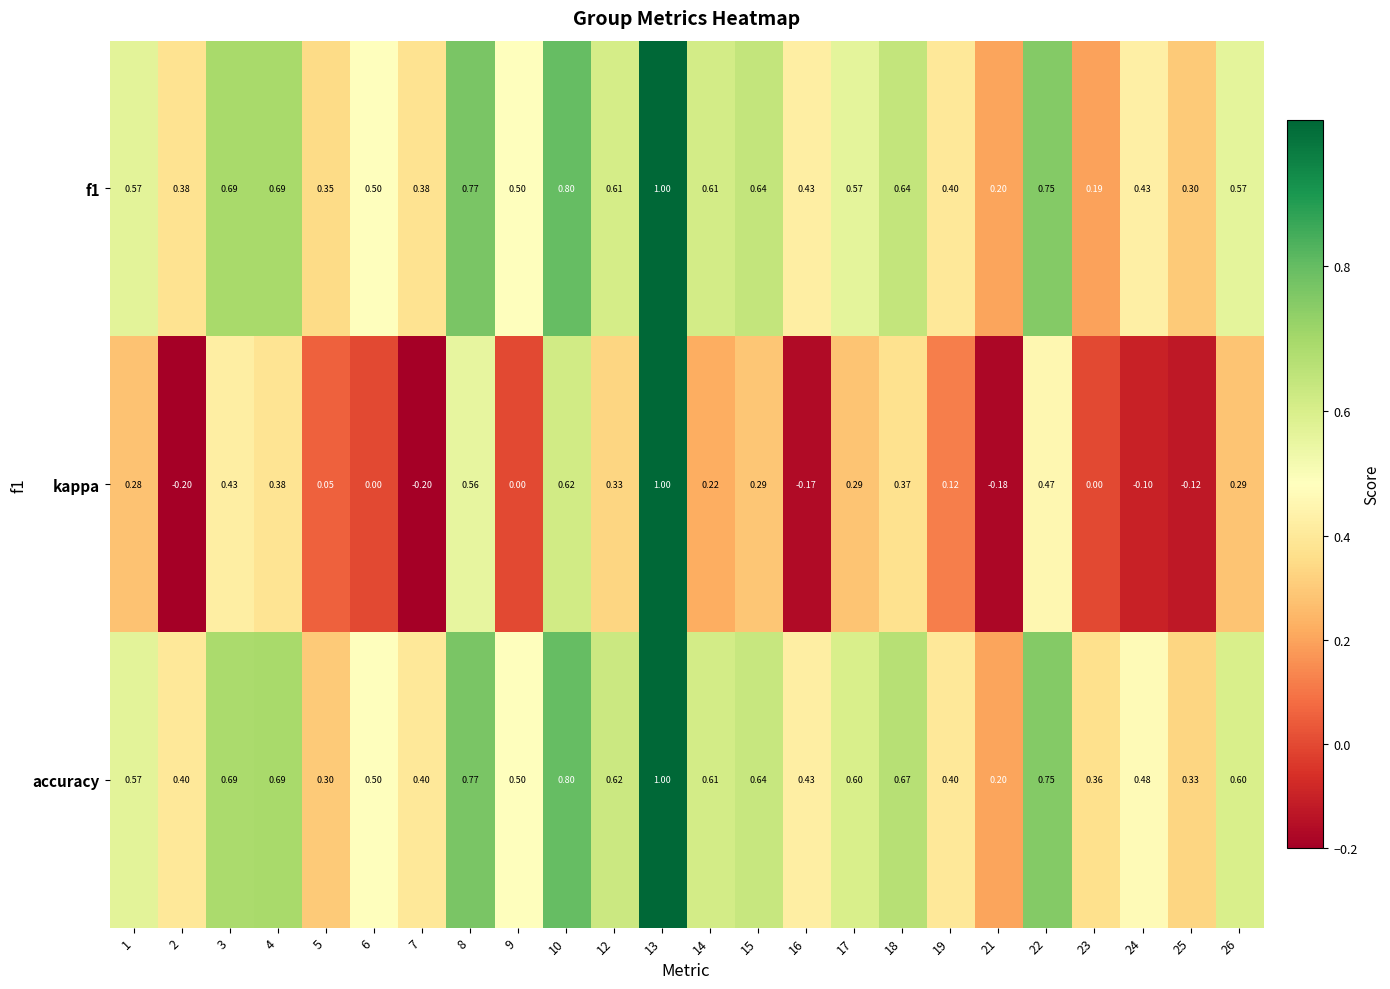

Between 17 and 21, which series saw the biggest shift?

kappa